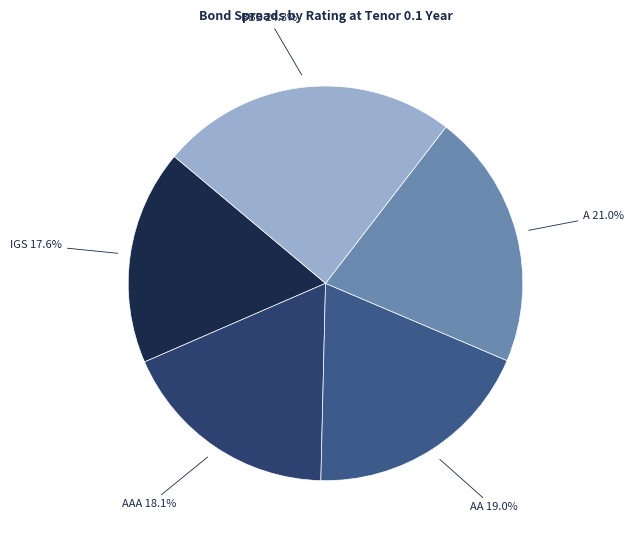

The AA slice represents 19% of the pie. True or false?

True